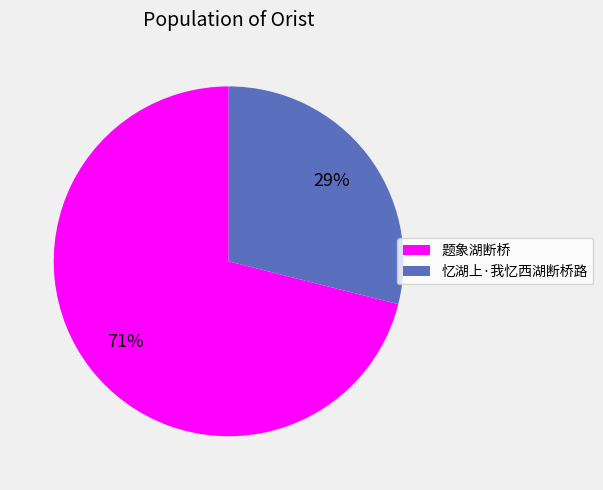

Count the number of slices in the pie.

2